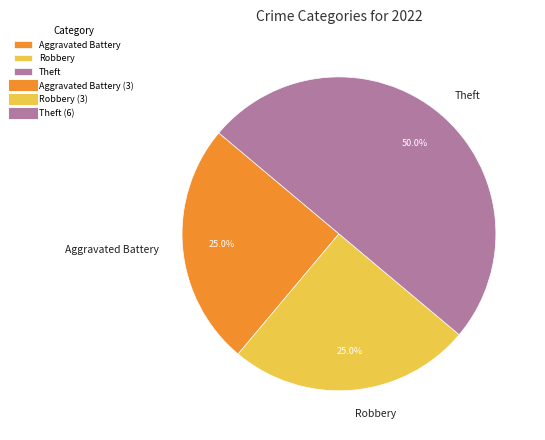

Which category has the biggest portion of the pie?

Theft